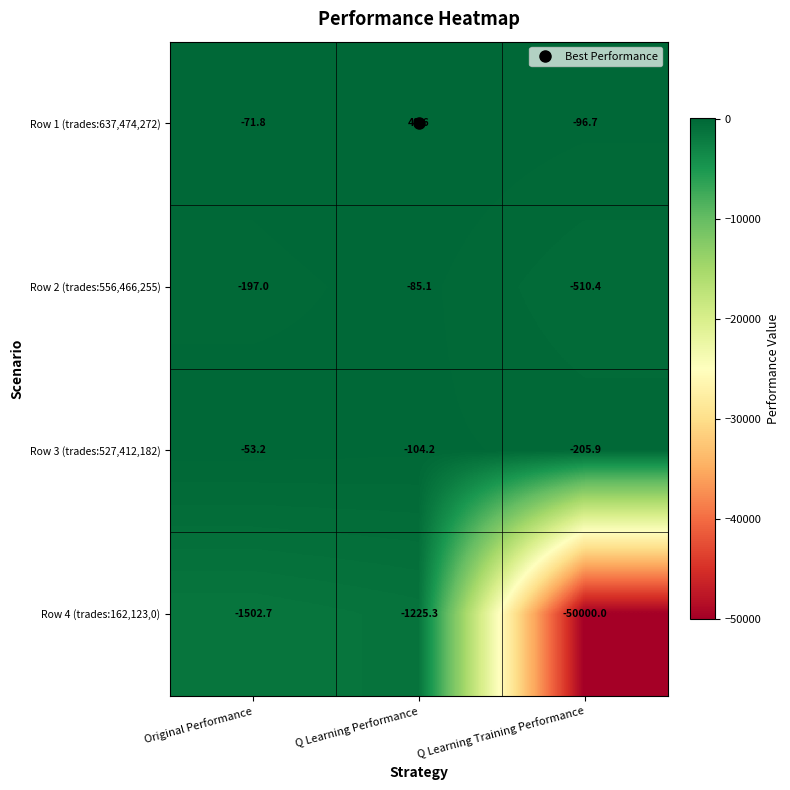

Which series has the largest total across all categories?

Row 1 (trades:637,474,272)